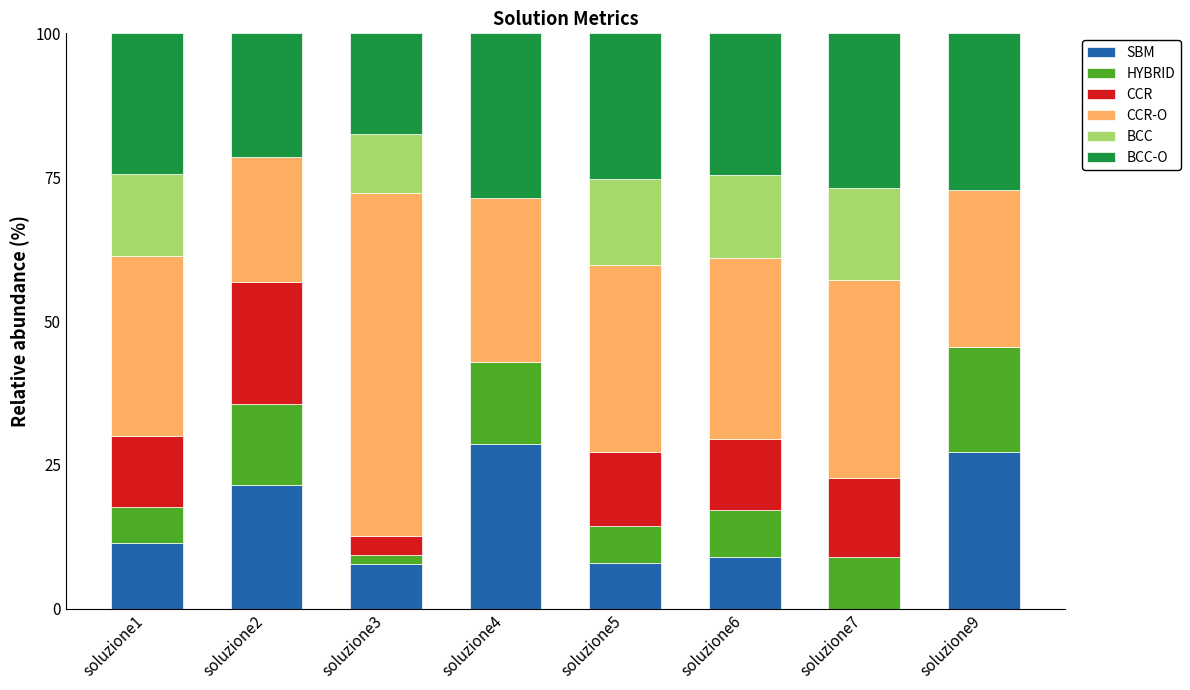

What is the total value across all series at soluzione6?

100.0